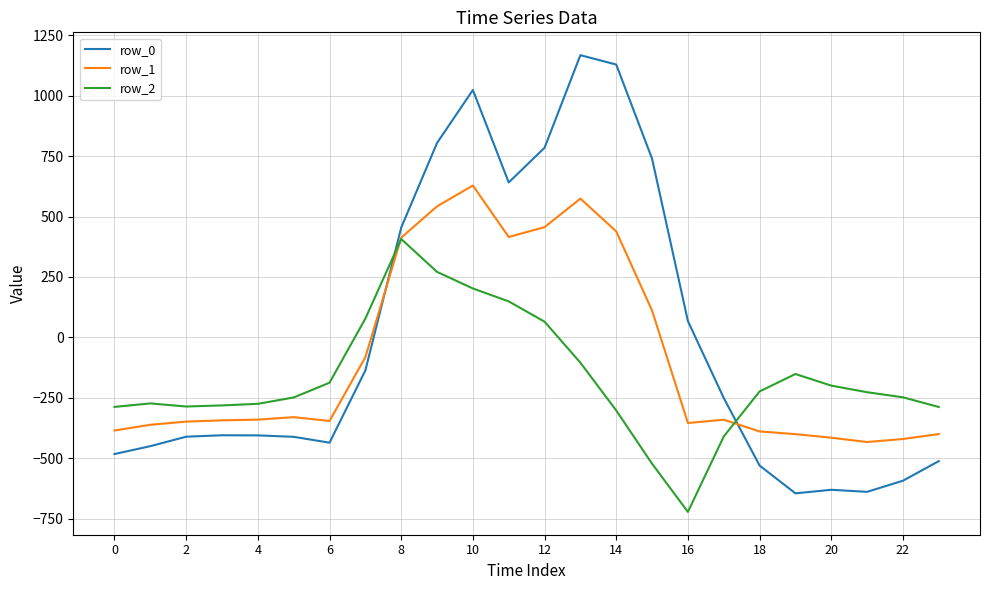

What are all the series names shown in the legend?

row_0, row_1, row_2